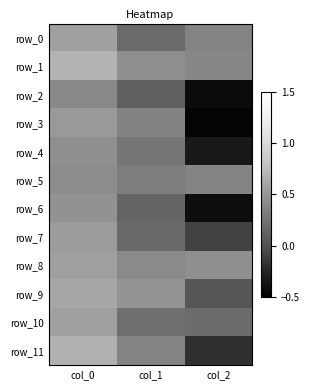

Is the value of row_1 at col_1 greater than the value of row_0 at col_0?

No